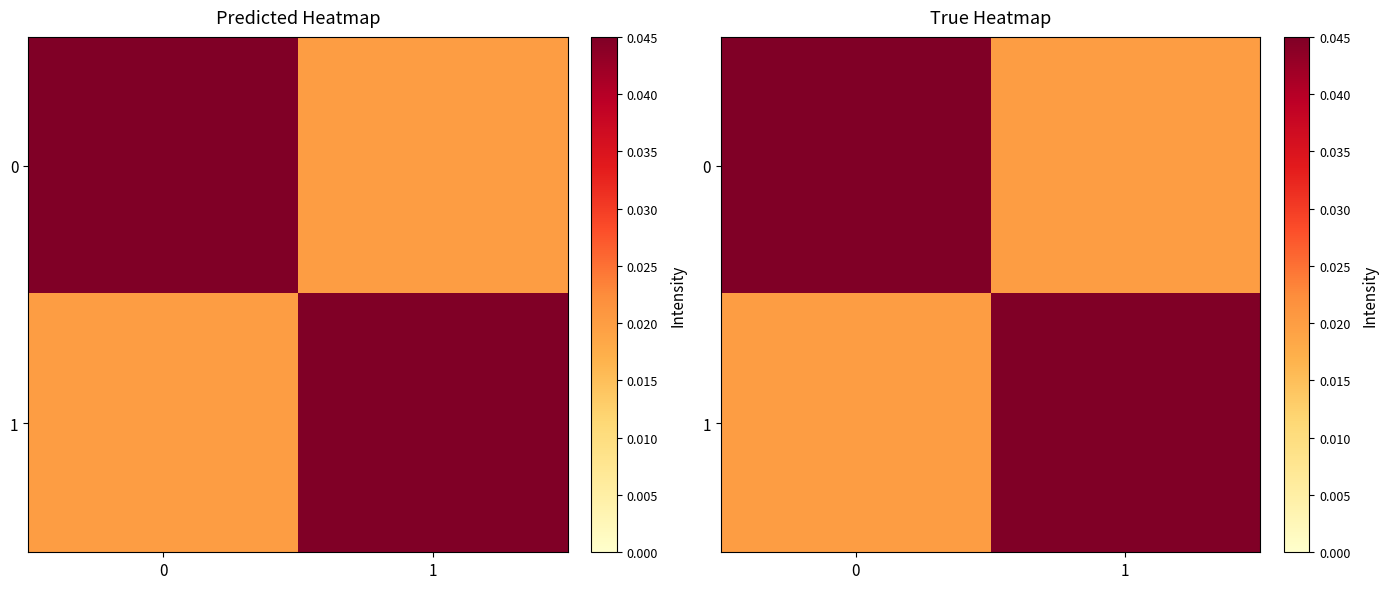

Is it true that 1 equals 0.0 at 0?

False